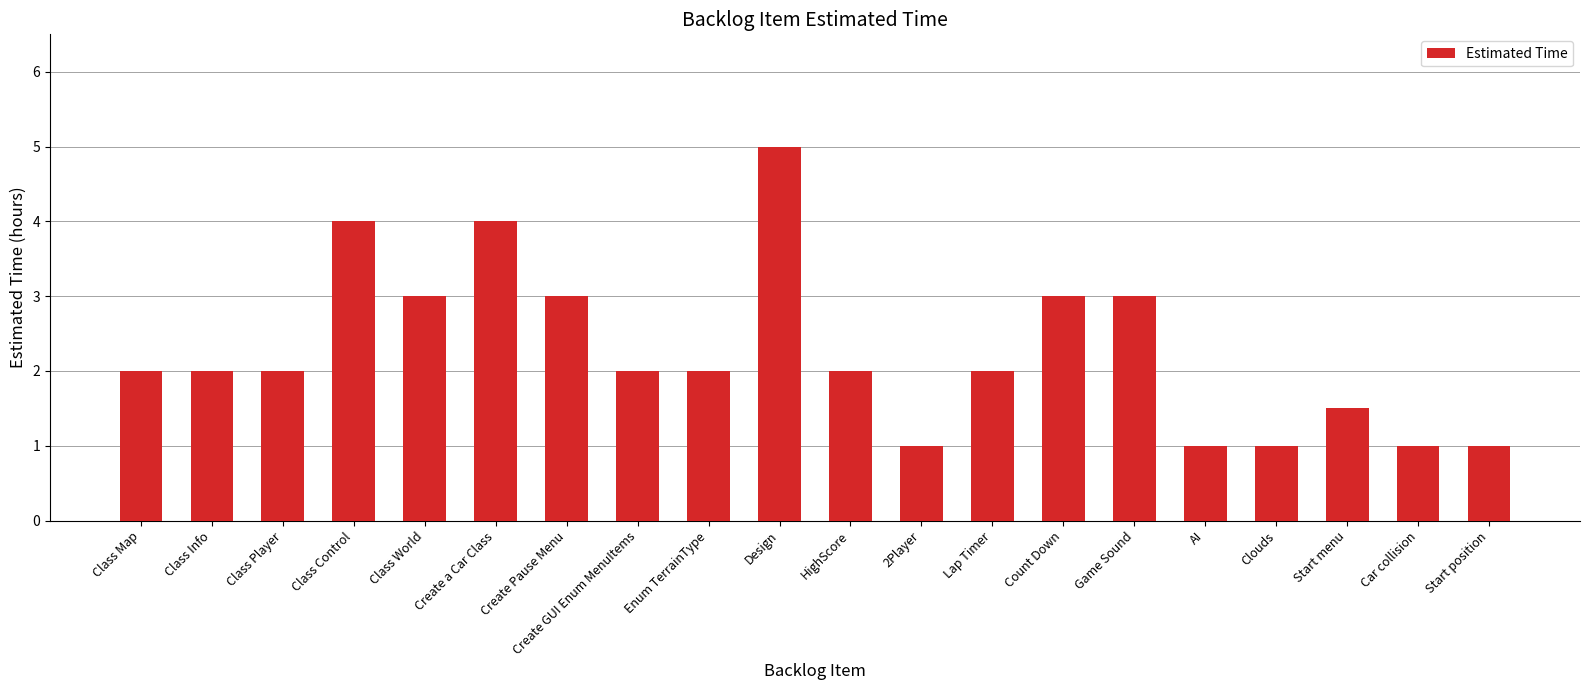

What is the value of the 3rd bar from the left?

2.0